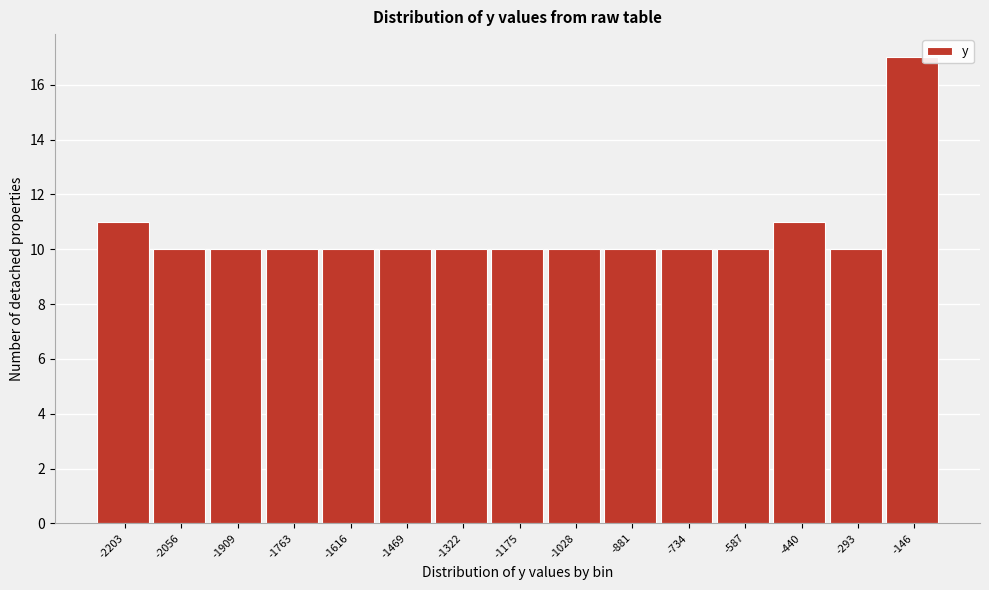

Reading left to right, extract all data points from this chart.

11	10	10	10	10	10	10	10	10	10	10	10	11	10	17